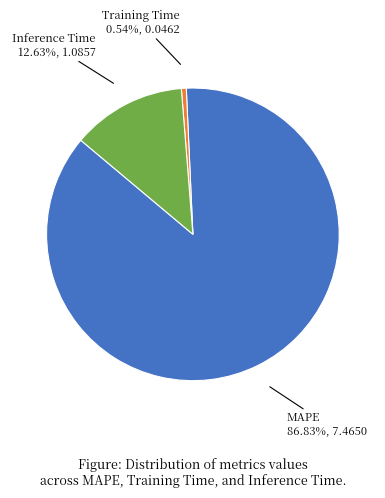

Which has a higher value, Inference Time or Training Time?

Inference Time